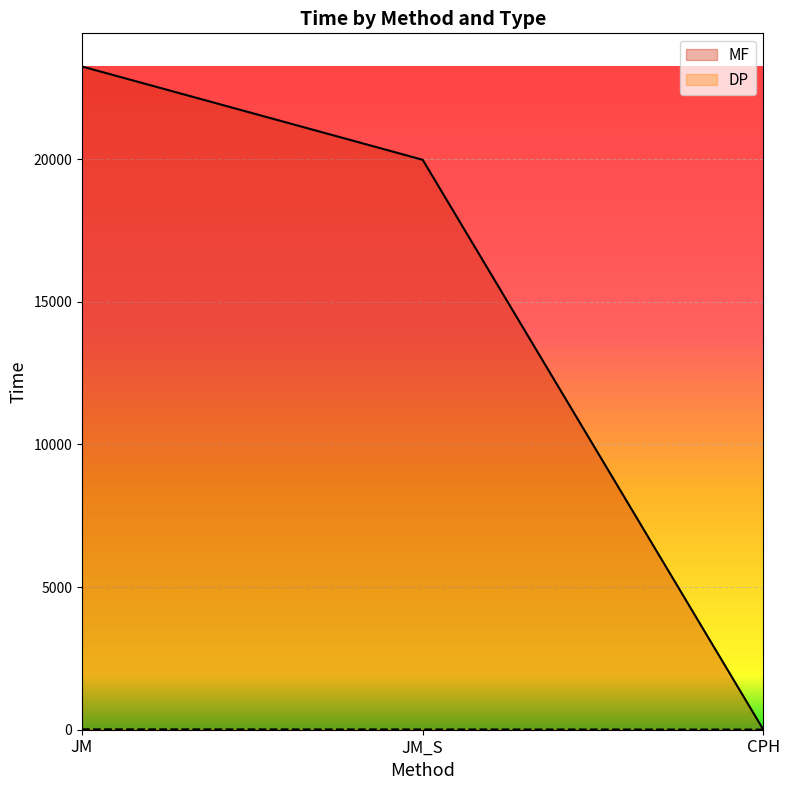

What is the total value across all series at JM?

23264.0